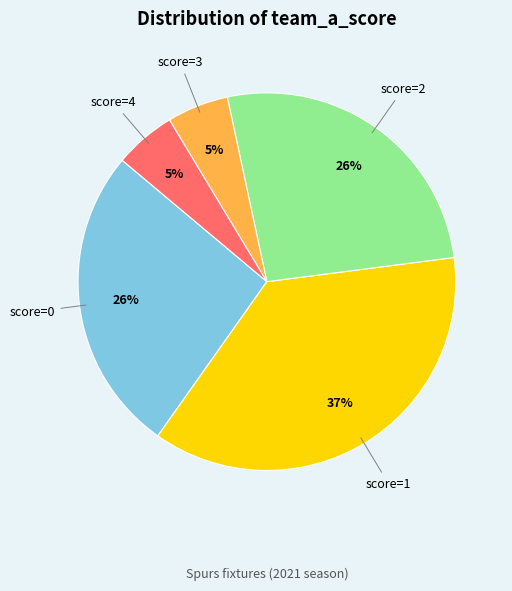

Does any single category account for the majority?

No